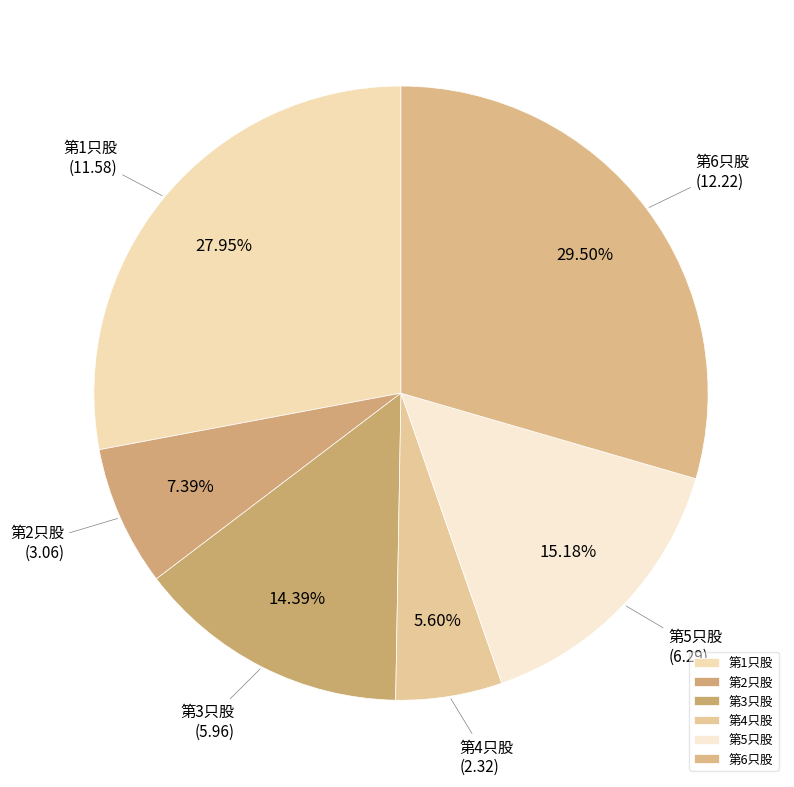

Is it true that 第2只股 is 1% of the pie?

False